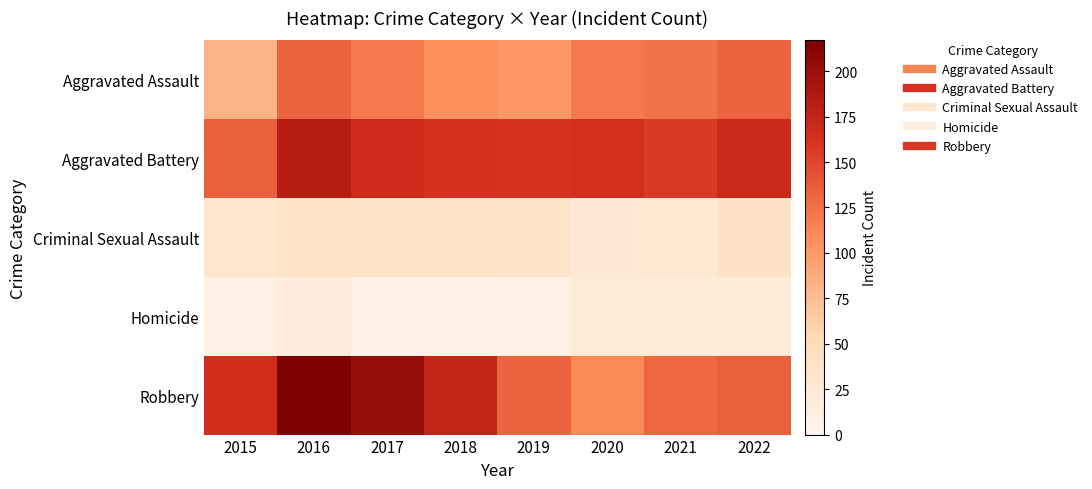

How many distinct data groups are displayed?

5